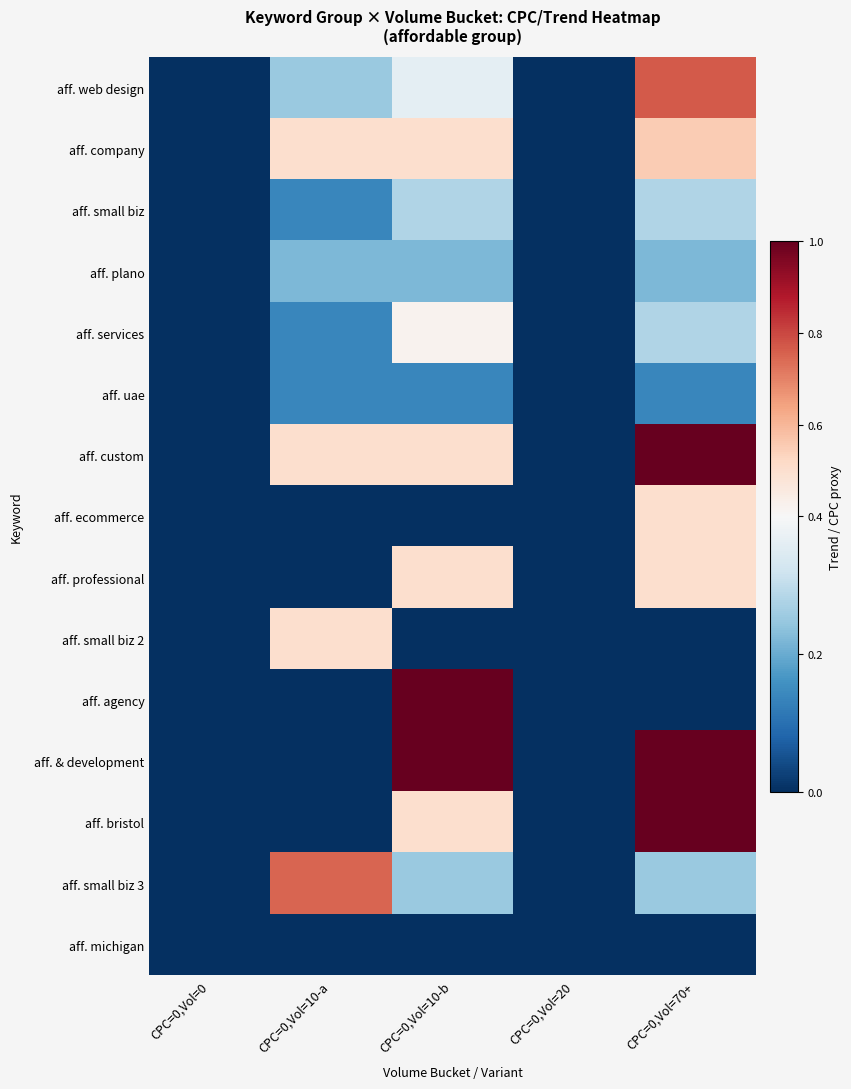

Reading left to right, list all the values displayed in this chart.

aff. web design: CPC=0,Vol=0=0.0	CPC=0,Vol=10-a=0.2	CPC=0,Vol=10-b=0.4	CPC=0,Vol=20=0.0	CPC=0,Vol=70+=0.8
aff. company: CPC=0,Vol=0=0.0	CPC=0,Vol=10-a=0.5	CPC=0,Vol=10-b=0.5	CPC=0,Vol=20=0.0	CPC=0,Vol=70+=0.6
aff. small biz: CPC=0,Vol=0=0.0	CPC=0,Vol=10-a=0.1	CPC=0,Vol=10-b=0.3	CPC=0,Vol=20=0.0	CPC=0,Vol=70+=0.3
aff. plano: CPC=0,Vol=0=0.0	CPC=0,Vol=10-a=0.2	CPC=0,Vol=10-b=0.2	CPC=0,Vol=20=0.0	CPC=0,Vol=70+=0.2
aff. services: CPC=0,Vol=0=0.0	CPC=0,Vol=10-a=0.1	CPC=0,Vol=10-b=0.4	CPC=0,Vol=20=0.0	CPC=0,Vol=70+=0.3
aff. uae: CPC=0,Vol=0=0.0	CPC=0,Vol=10-a=0.1	CPC=0,Vol=10-b=0.1	CPC=0,Vol=20=0.0	CPC=0,Vol=70+=0.1
aff. custom: CPC=0,Vol=0=0.0	CPC=0,Vol=10-a=0.5	CPC=0,Vol=10-b=0.5	CPC=0,Vol=20=0.0	CPC=0,Vol=70+=1.0
aff. ecommerce: CPC=0,Vol=0=0.0	CPC=0,Vol=10-a=0.0	CPC=0,Vol=10-b=0.0	CPC=0,Vol=20=0.0	CPC=0,Vol=70+=0.5
aff. professional: CPC=0,Vol=0=0.0	CPC=0,Vol=10-a=0.0	CPC=0,Vol=10-b=0.5	CPC=0,Vol=20=0.0	CPC=0,Vol=70+=0.5
aff. small biz 2: CPC=0,Vol=0=0.0	CPC=0,Vol=10-a=0.5	CPC=0,Vol=10-b=0.0	CPC=0,Vol=20=0.0	CPC=0,Vol=70+=0.0
aff. agency: CPC=0,Vol=0=0.0	CPC=0,Vol=10-a=0.0	CPC=0,Vol=10-b=1.0	CPC=0,Vol=20=0.0	CPC=0,Vol=70+=0.0
aff. & development: CPC=0,Vol=0=0.0	CPC=0,Vol=10-a=0.0	CPC=0,Vol=10-b=1.0	CPC=0,Vol=20=0.0	CPC=0,Vol=70+=1.0
aff. bristol: CPC=0,Vol=0=0.0	CPC=0,Vol=10-a=0.0	CPC=0,Vol=10-b=0.5	CPC=0,Vol=20=0.0	CPC=0,Vol=70+=1.0
aff. small biz 3: CPC=0,Vol=0=0.0	CPC=0,Vol=10-a=0.8	CPC=0,Vol=10-b=0.2	CPC=0,Vol=20=0.0	CPC=0,Vol=70+=0.2
aff. michigan: CPC=0,Vol=0=0.0	CPC=0,Vol=10-a=0.0	CPC=0,Vol=10-b=0.0	CPC=0,Vol=20=0.0	CPC=0,Vol=70+=0.0